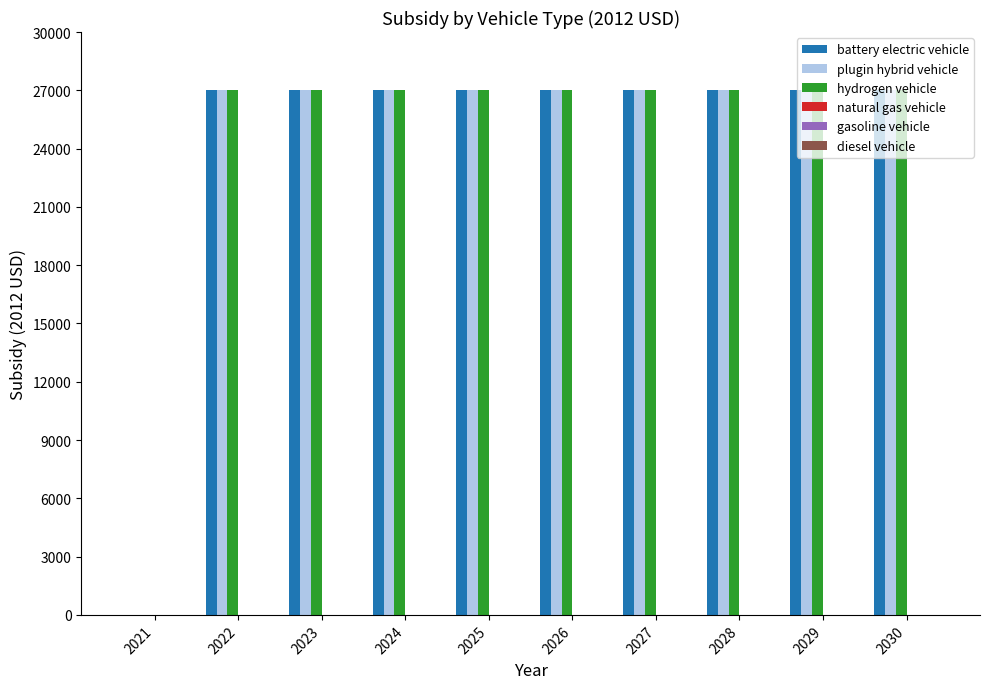

The plugin hybrid vehicle series shows 48213 at 2028. True or false?

False